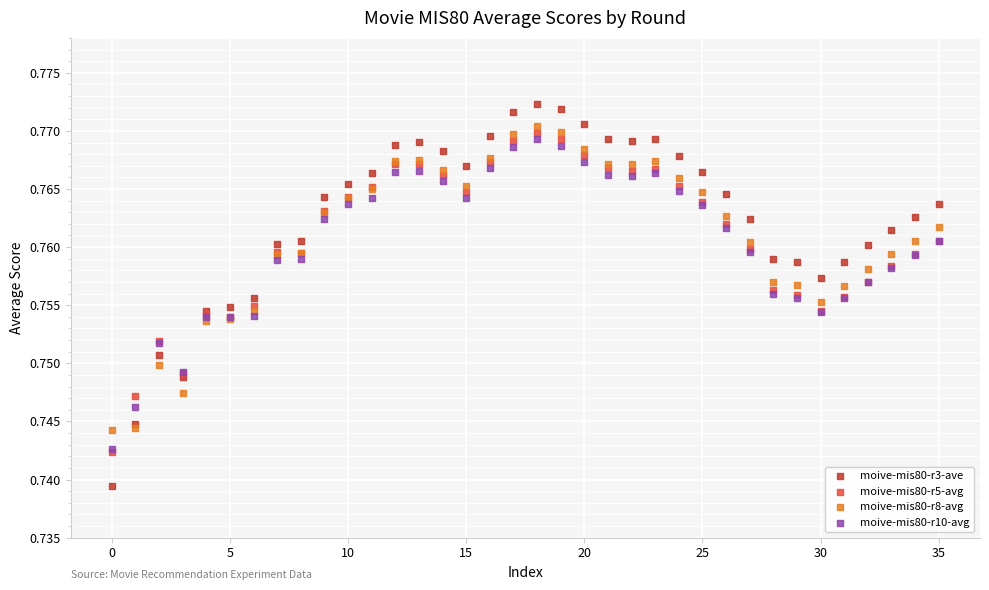

What are all the series names shown in the legend?

moive-mis80-r3-ave, moive-mis80-r5-avg, moive-mis80-r8-avg, moive-mis80-r10-avg